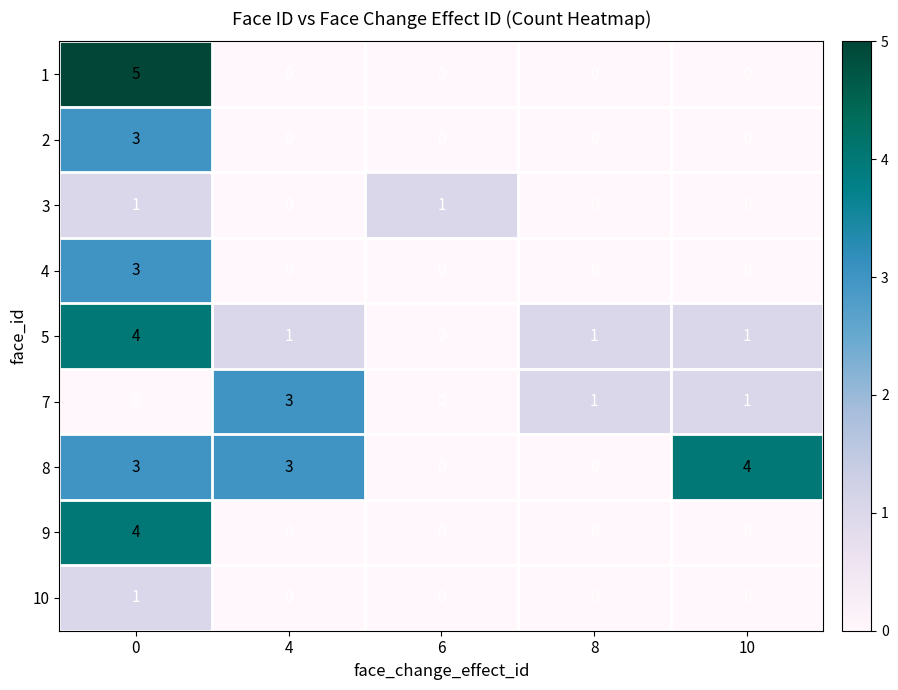

What is the total value across all series at 8?

2